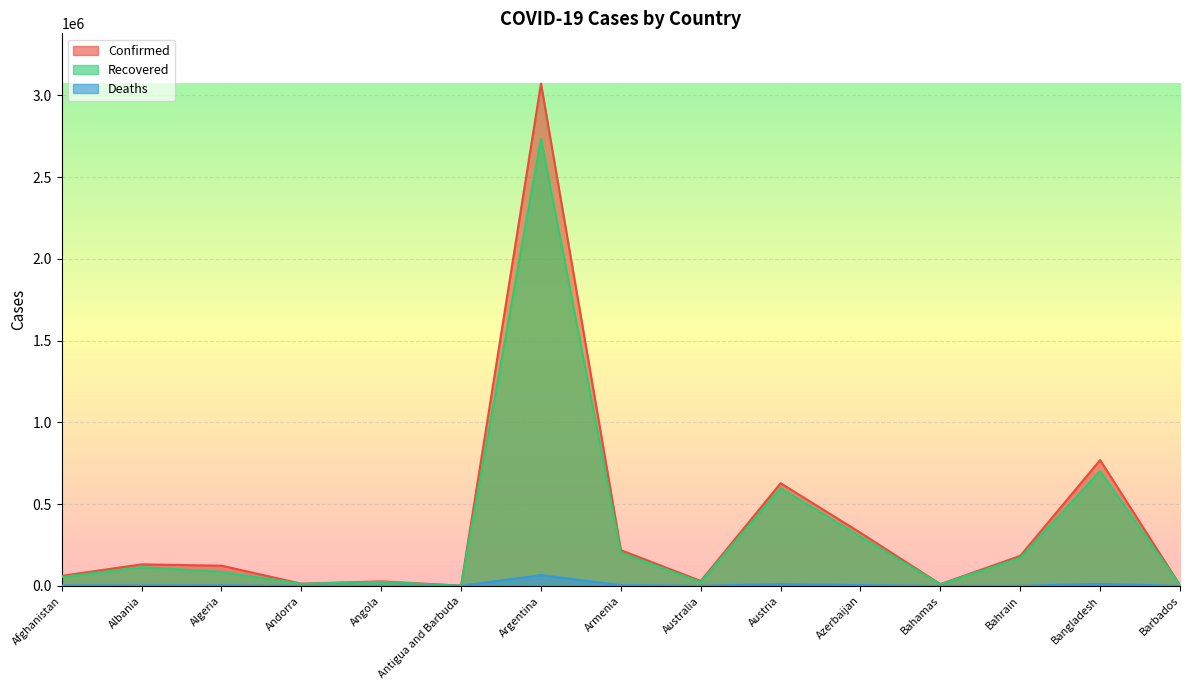

What is the sum of the Deaths values at Austria and Armenia?

14525